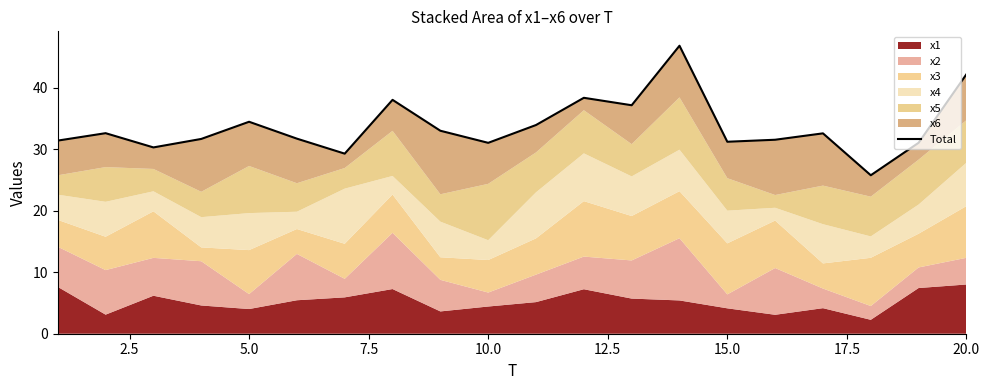

Reading right to left, transcribe all the data shown in this chart.

42.2	31.0	25.7	32.6	31.5	31.2	46.8	37.1	38.3	33.9	31.0	33.0	38.0	29.3	31.7	34.4	31.6	30.3	32.6	31.4